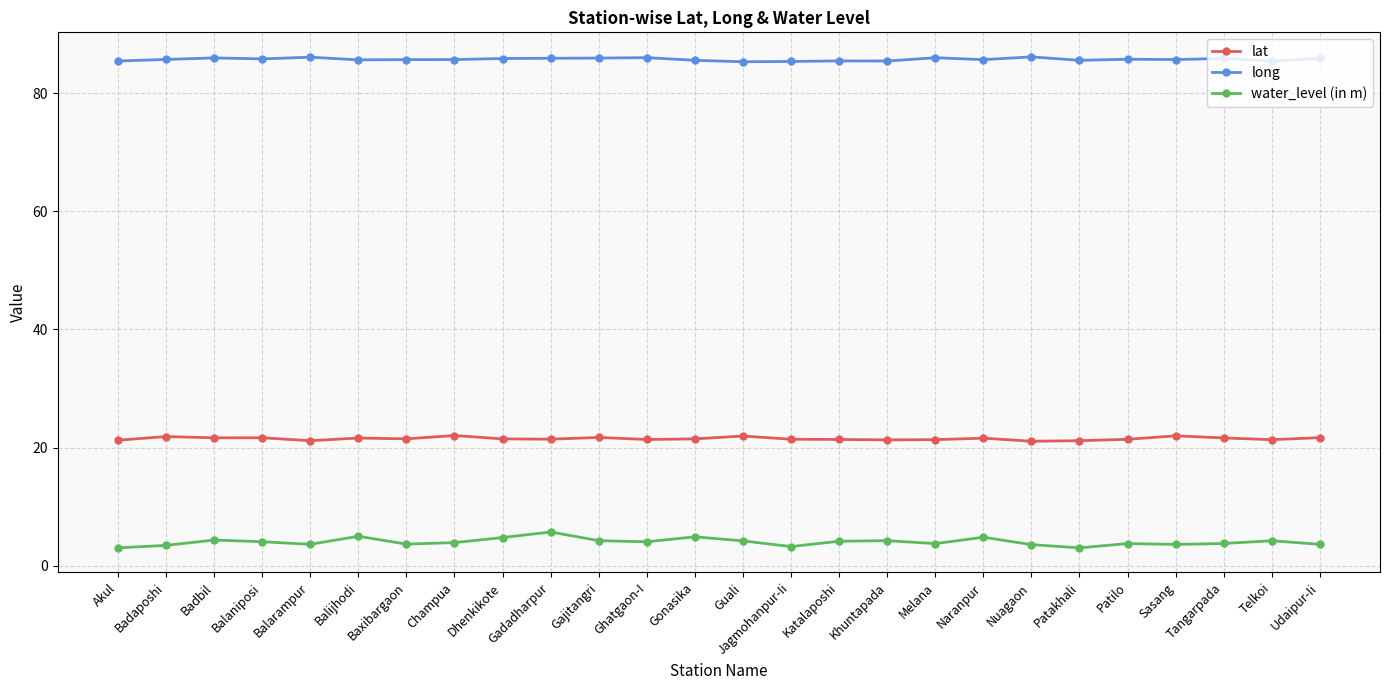

Is the value of water_level (in m) at Patilo greater than the value of long at Khuntapada?

No